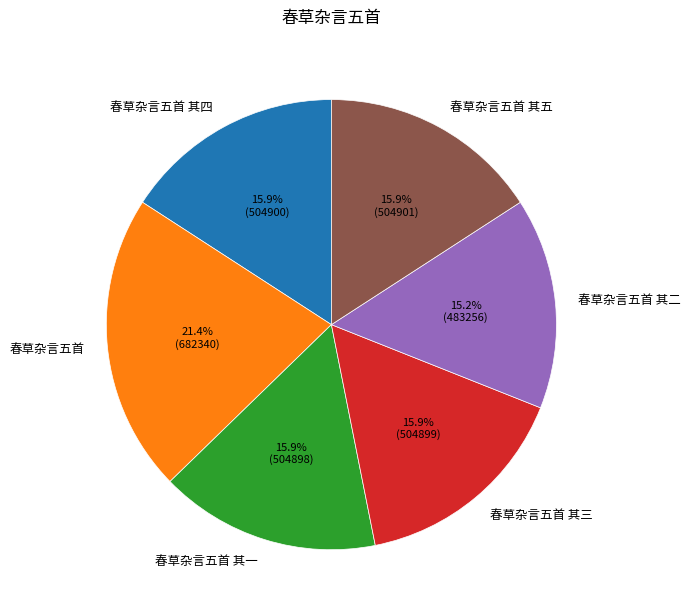

What percentage is NOT represented by 春草杂言五首 其三?

84.1%